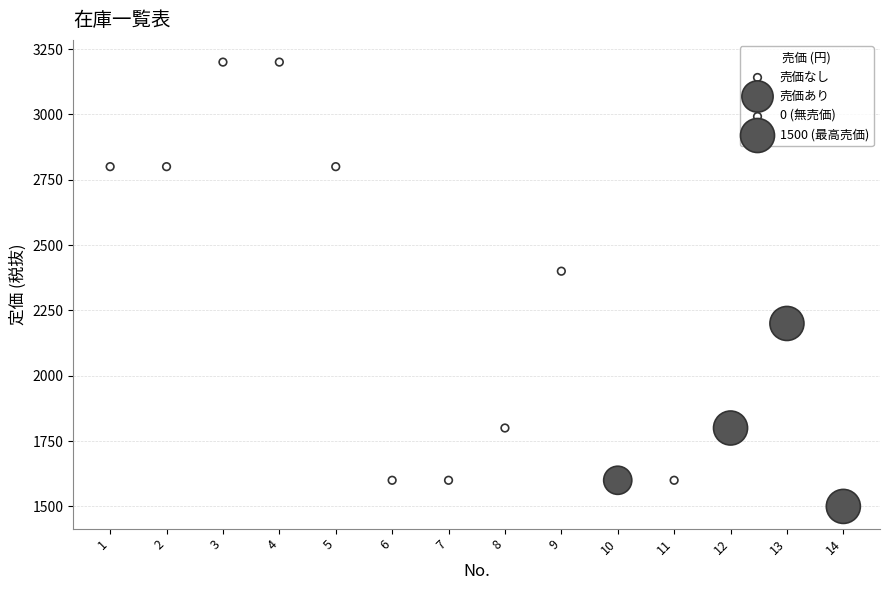

Which series reaches the minimum Y coordinate?

売価あり